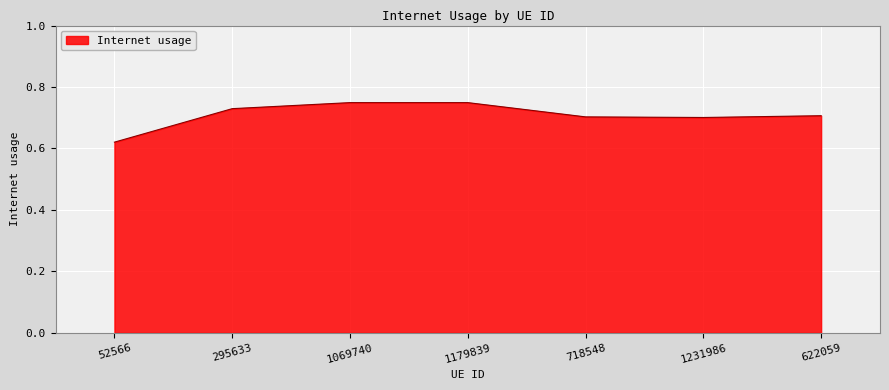

The value at 1179839 is 0.2. True or false?

False